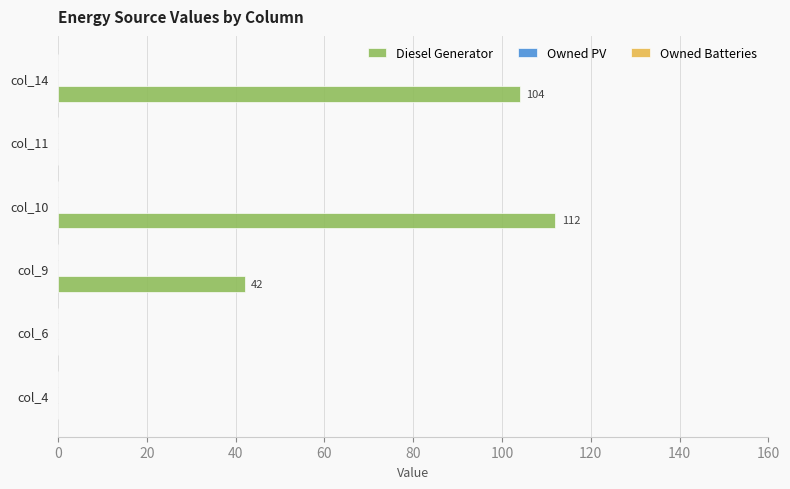

Which has a higher value, col_11 or col_14?

col_14